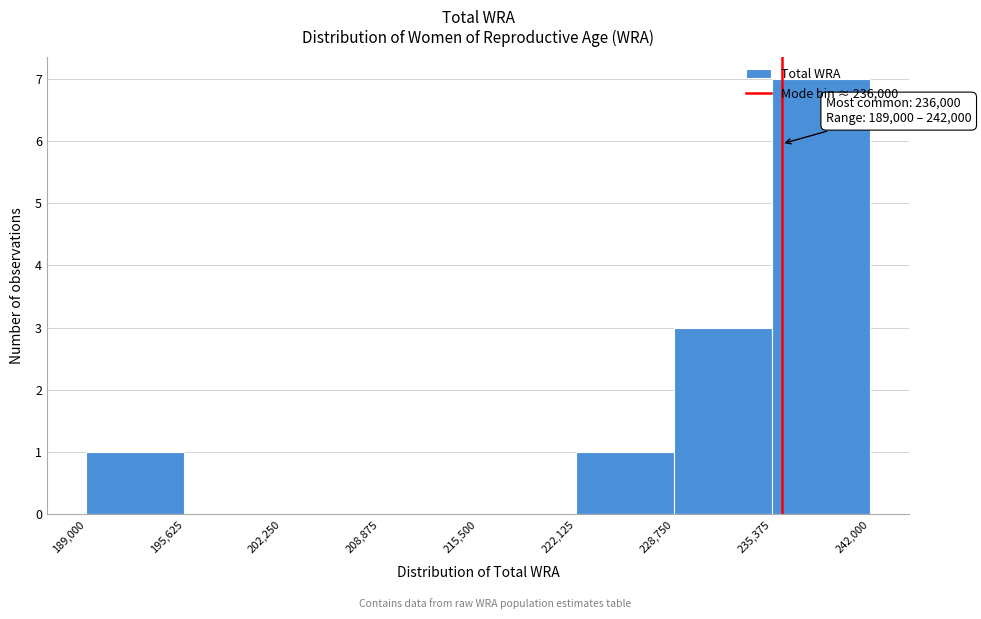

Which range on the x-axis has the tallest bar?

235,375 to 242,000